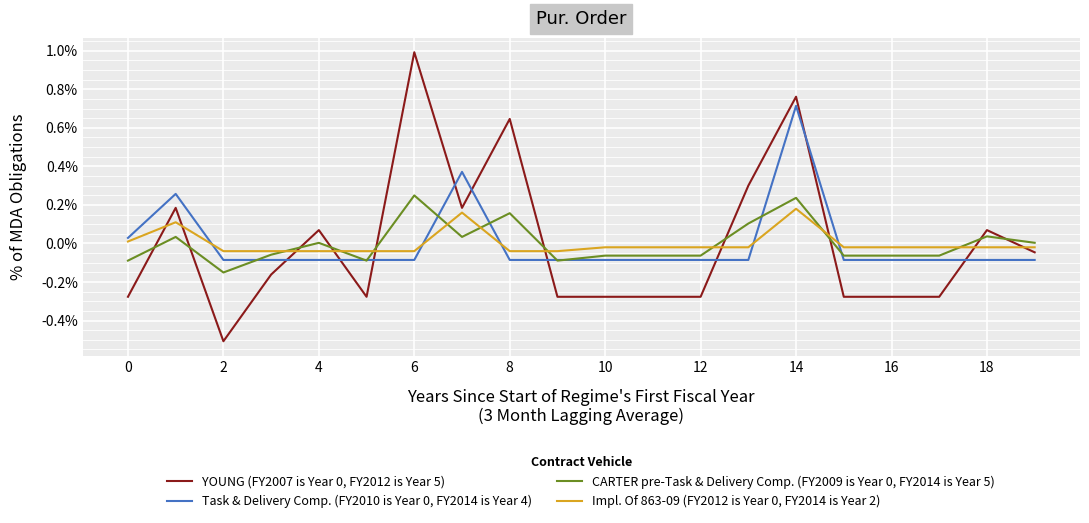

Rank the series by their average value, from highest to lowest.

Task & Delivery Comp. (FY2010 is Year 0, FY2014 is Year 4), Impl. Of 863-09 (FY2012 is Year 0, FY2014 is Year 2), CARTER pre-Task & Delivery Comp. (FY2009 is Year 0, FY2014 is Year 5), YOUNG (FY2007 is Year 0, FY2012 is Year 5)